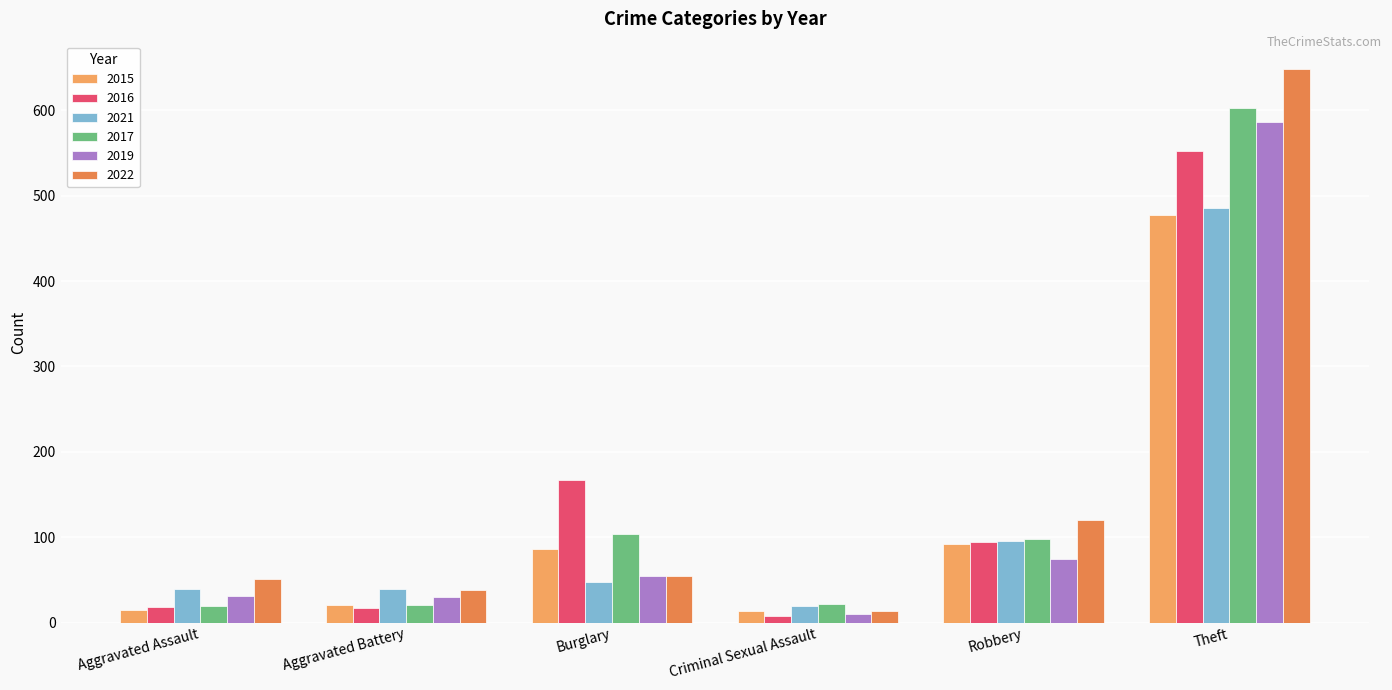

Does the chart contain any negative values?

No